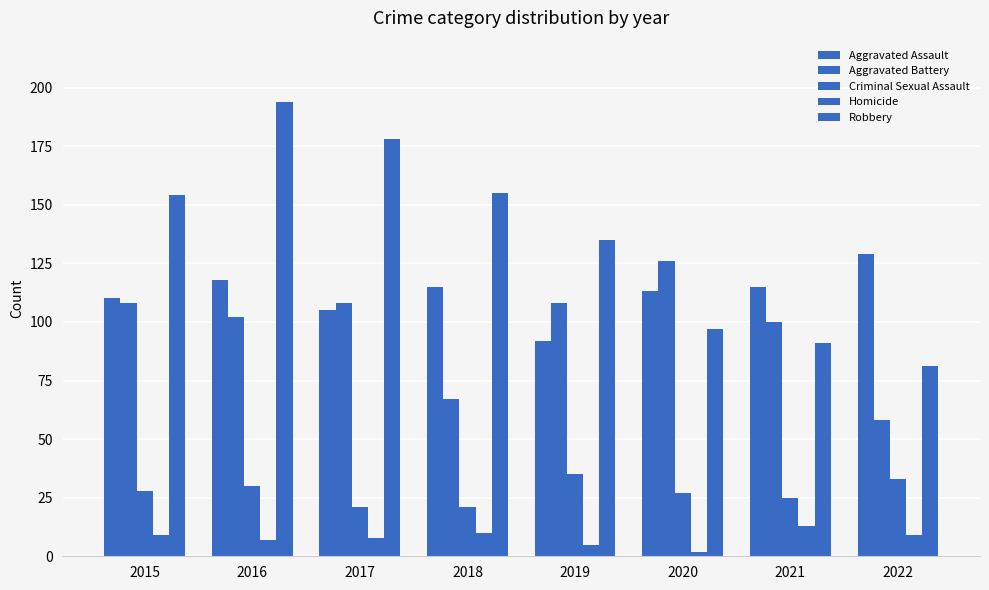

How many groups of bars are there?

8